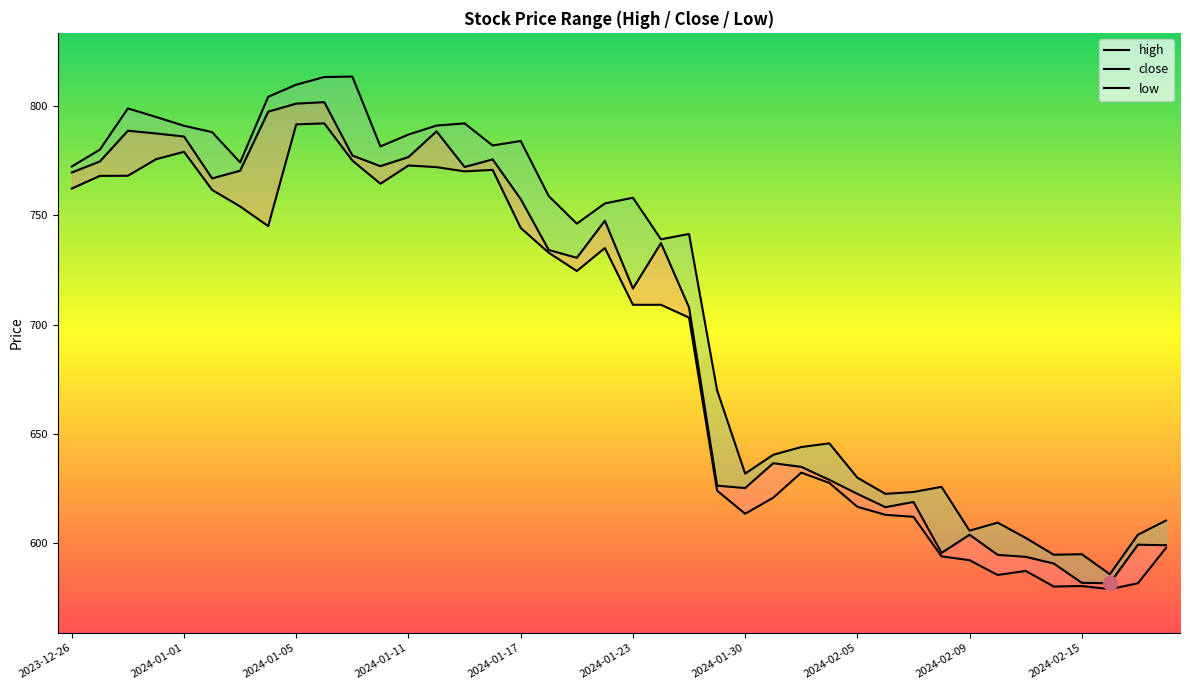

How many lines are shown in the chart?

3